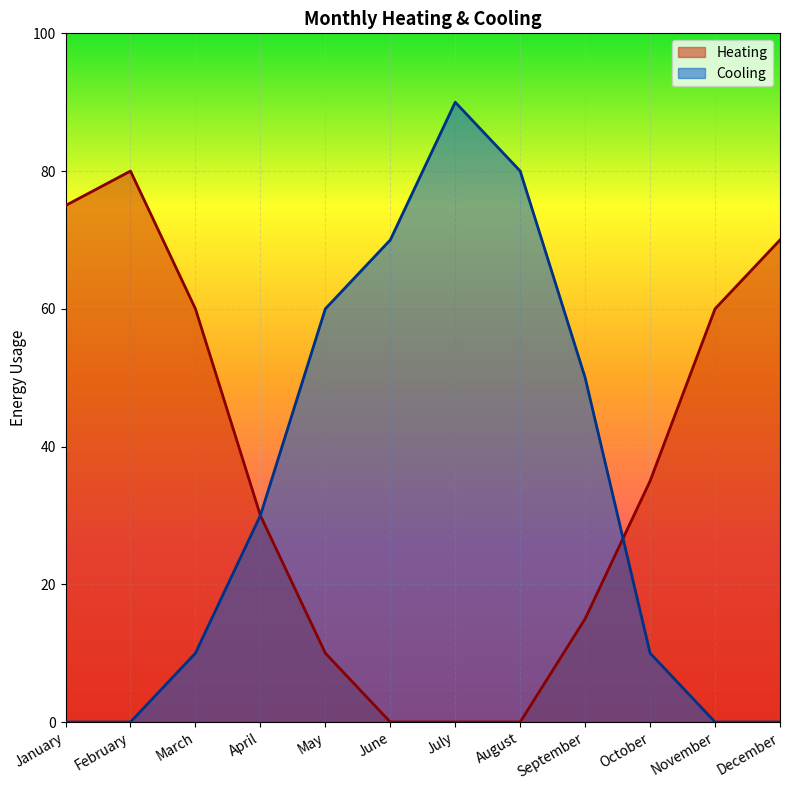

What is the difference between the maximum and second lowest values in the Cooling series?

90